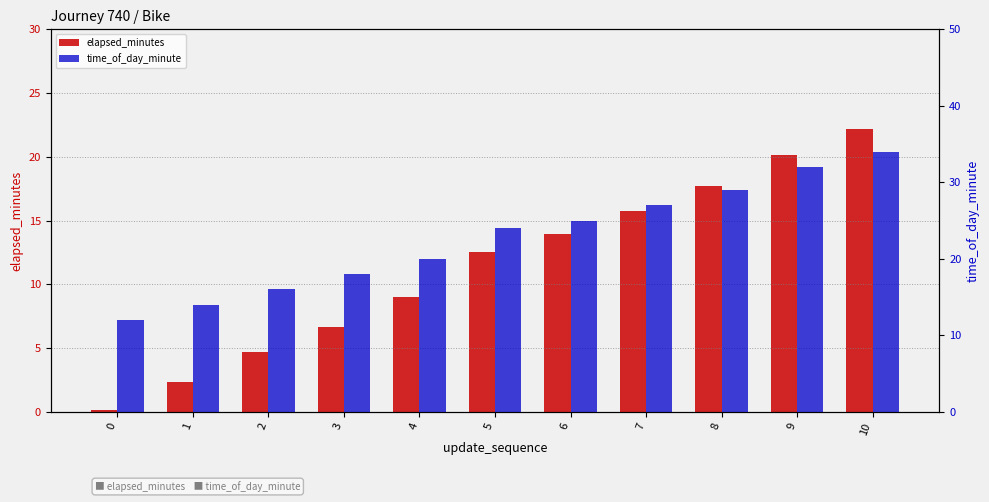

Which has a higher value, 4 or 5?

5